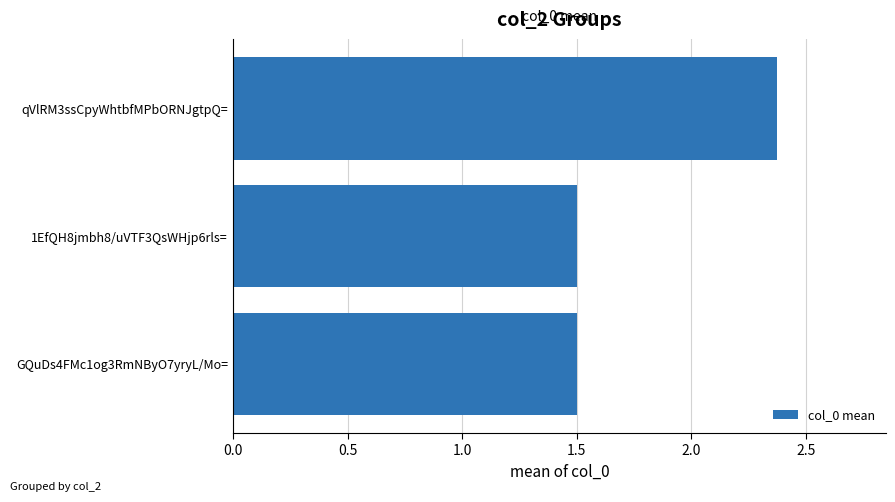

How many values are between 1 and 2?

2